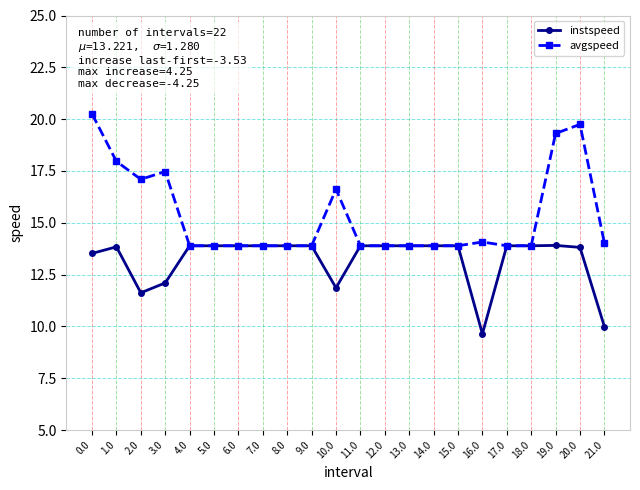

How many series are shown in this chart?

2